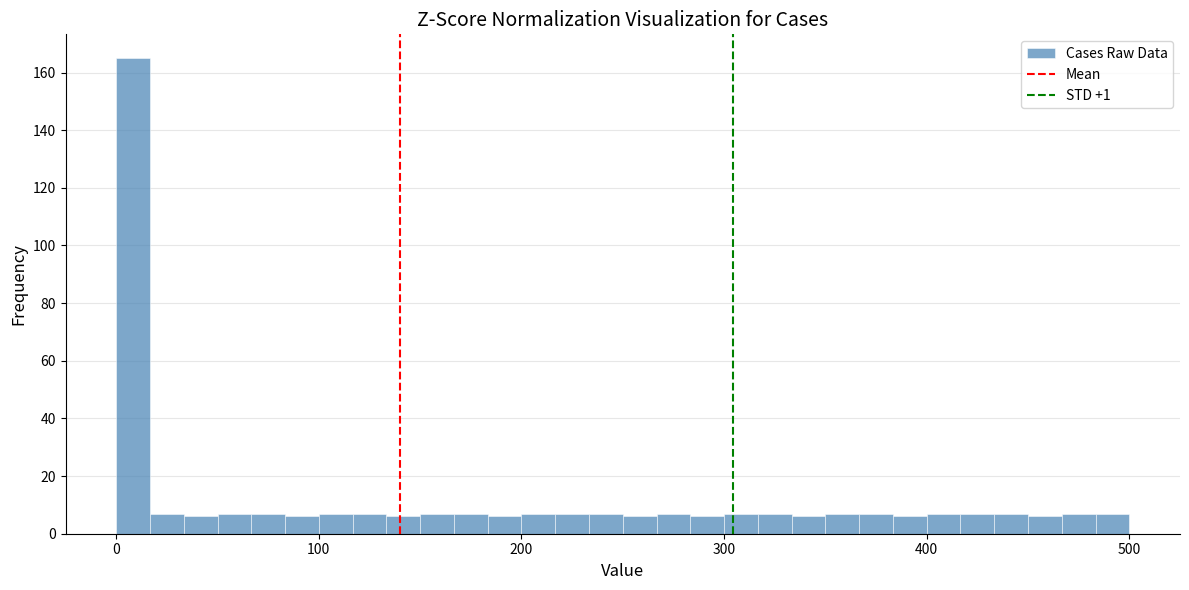

Read against the x-axis, roughly where is the centre of the tallest bar?

10